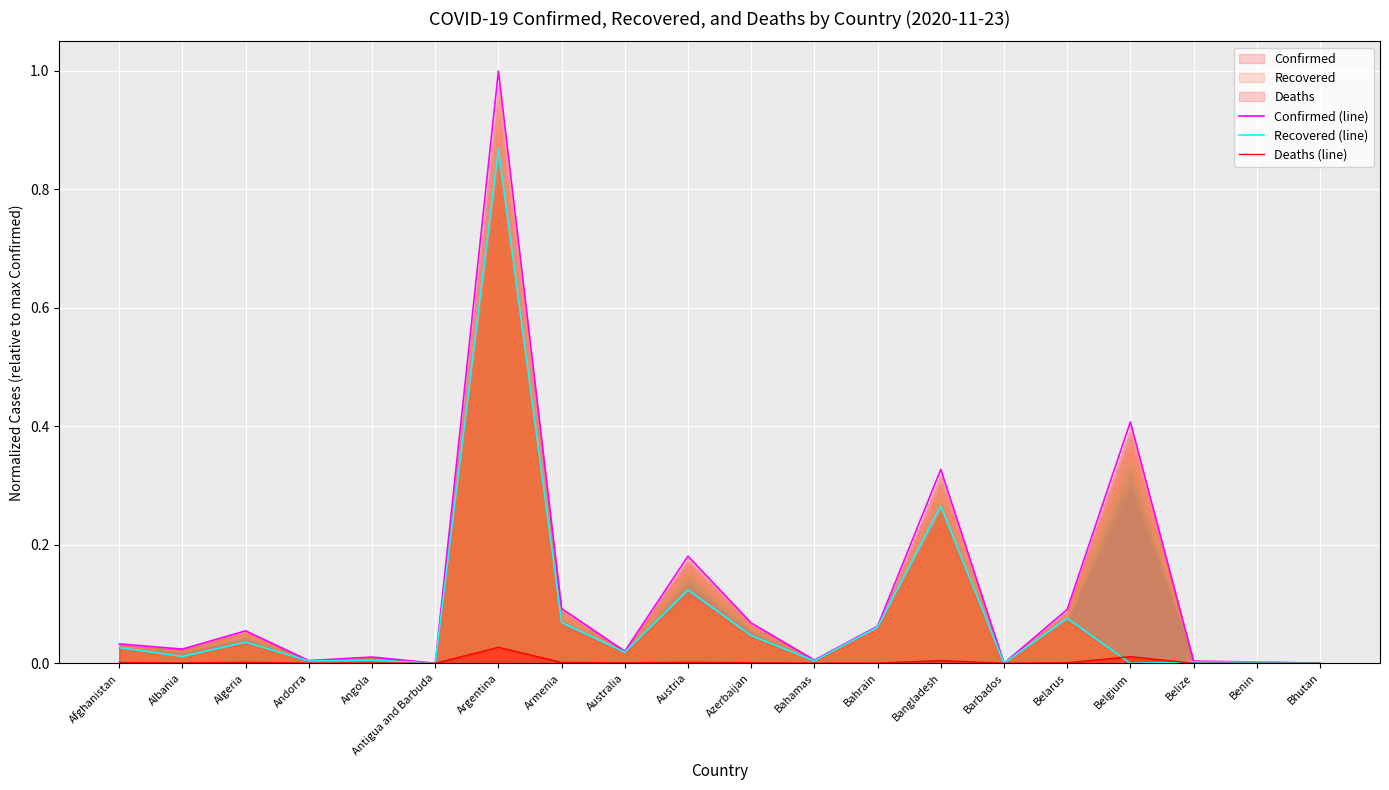

Where is Deaths (line) nearest to the value 0?

Bhutan